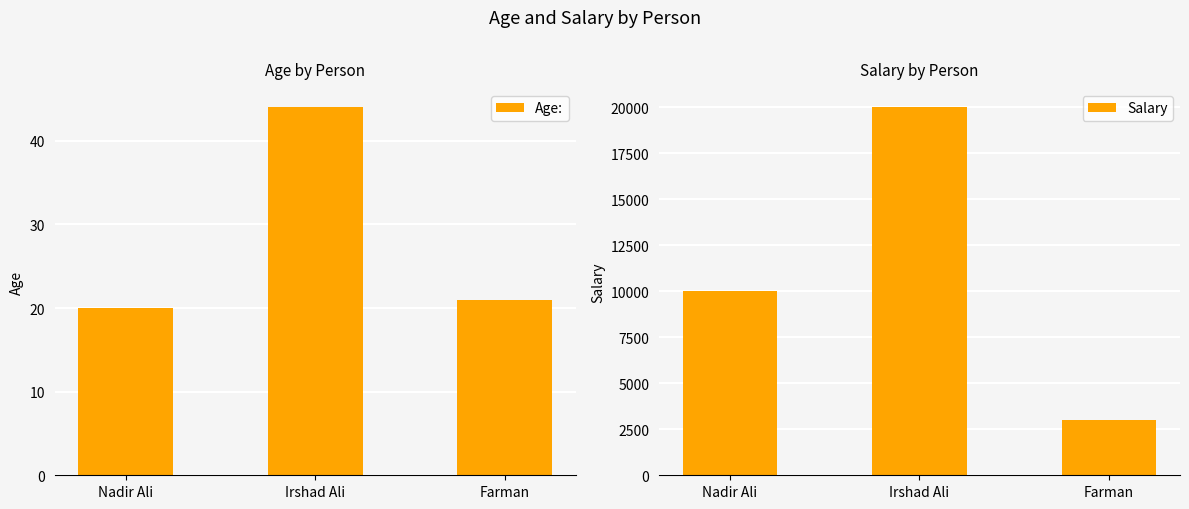

Which series has the largest range (max minus min)?

Salary